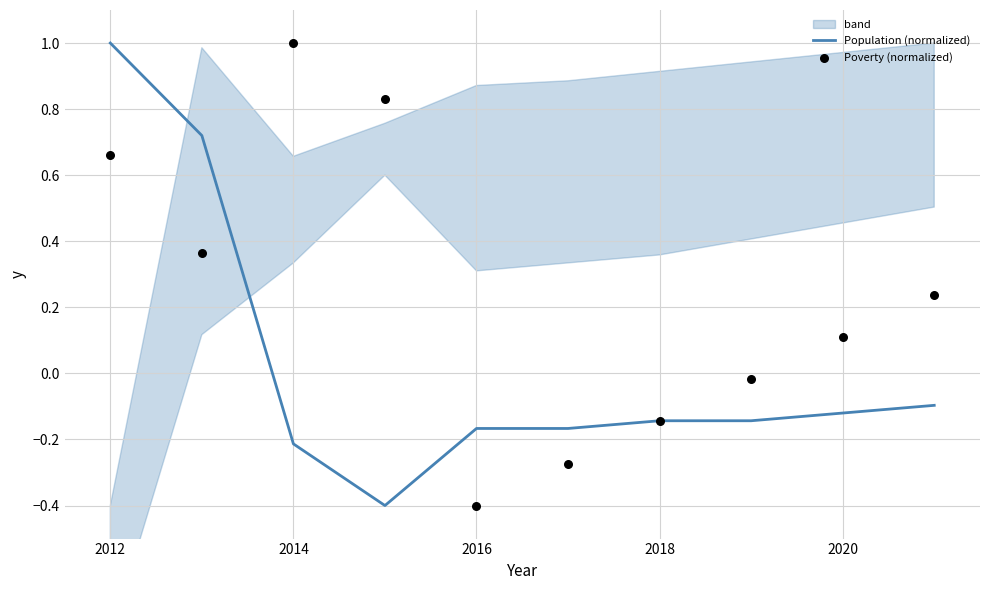

What are all the series names shown in the legend?

Population (normalized), Poverty (normalized)